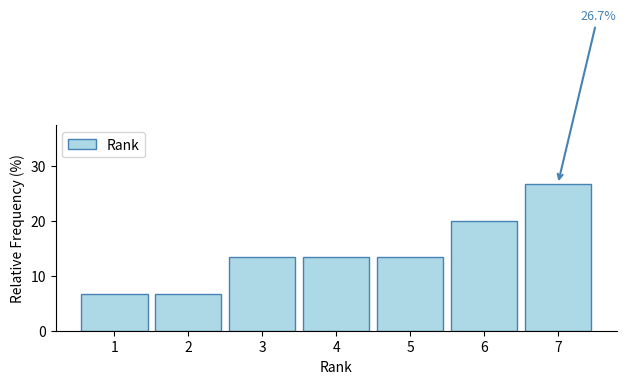

Reading right to left, what are all the values shown in this chart?

26.7	20.0	13.3	13.3	13.3	6.7	6.7